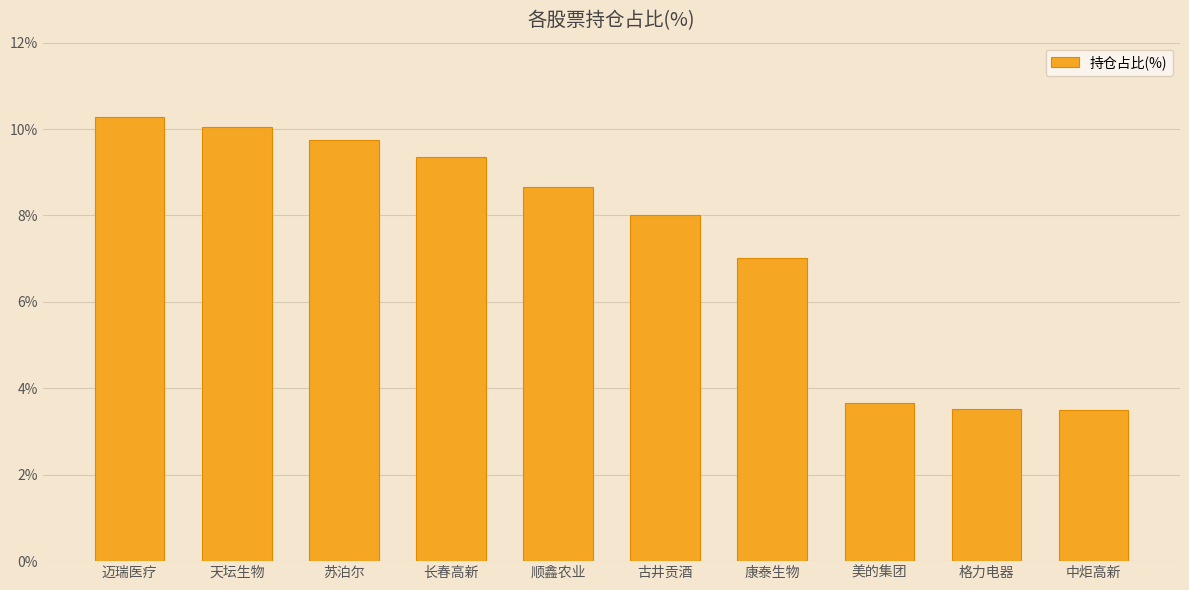

Where is the data nearest to the value 6?

康泰生物